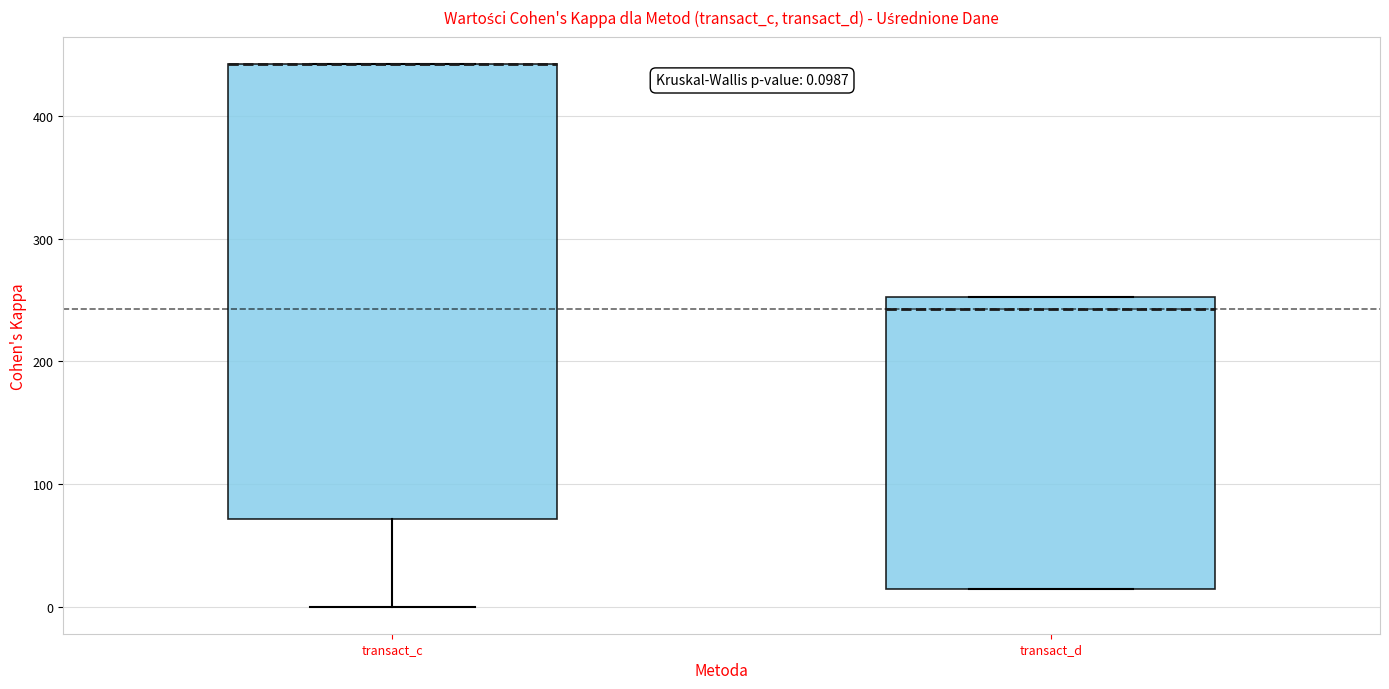

Comparing the boxes themselves (not the whiskers), which one is the tallest?

transact_c